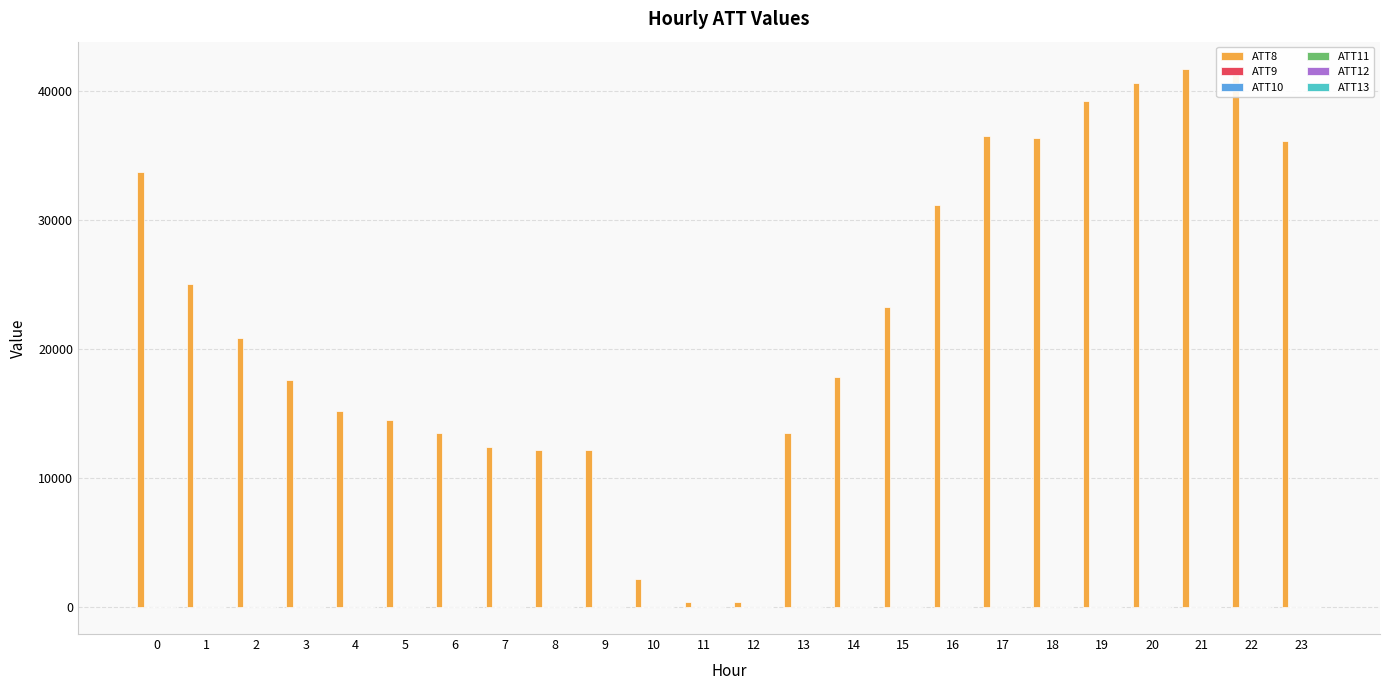

Between 16 and 5, which is larger?

16